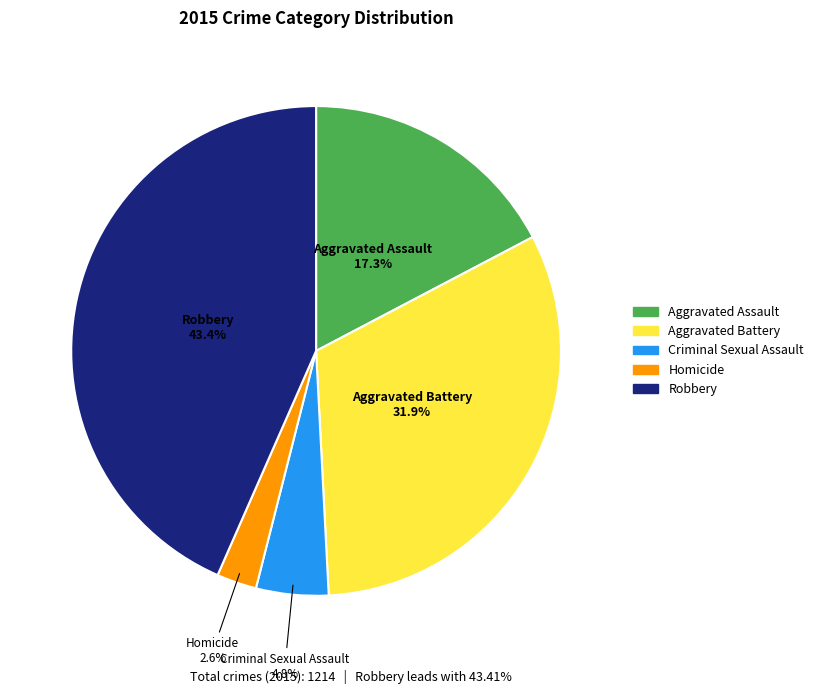

Rank the categories by value from highest to lowest.

Robbery, Aggravated Battery, Aggravated Assault, Criminal Sexual Assault, Homicide